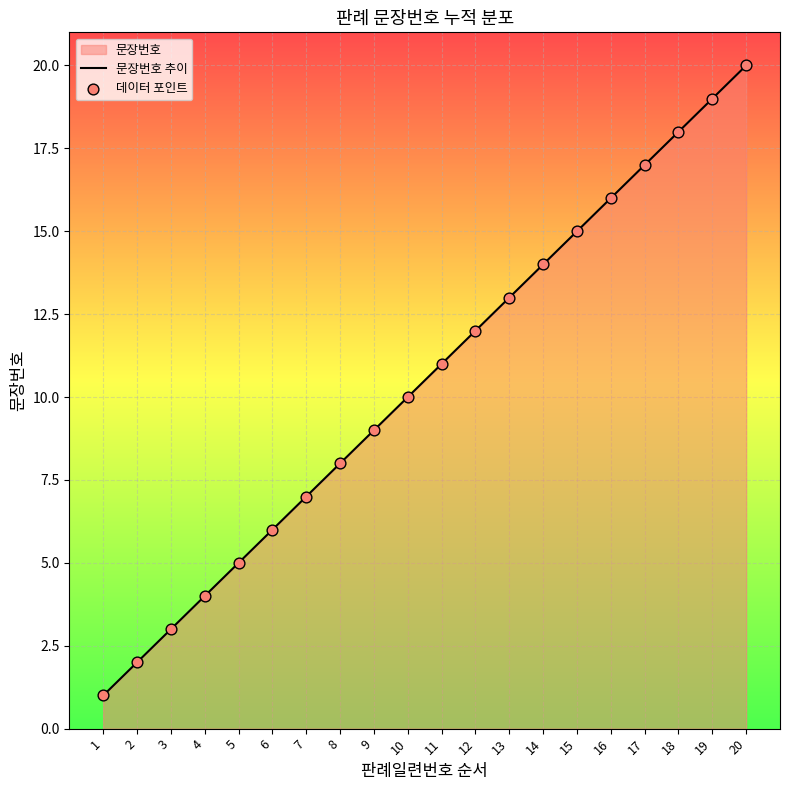

Which series has the widest spread of Y values?

문장번호 추이